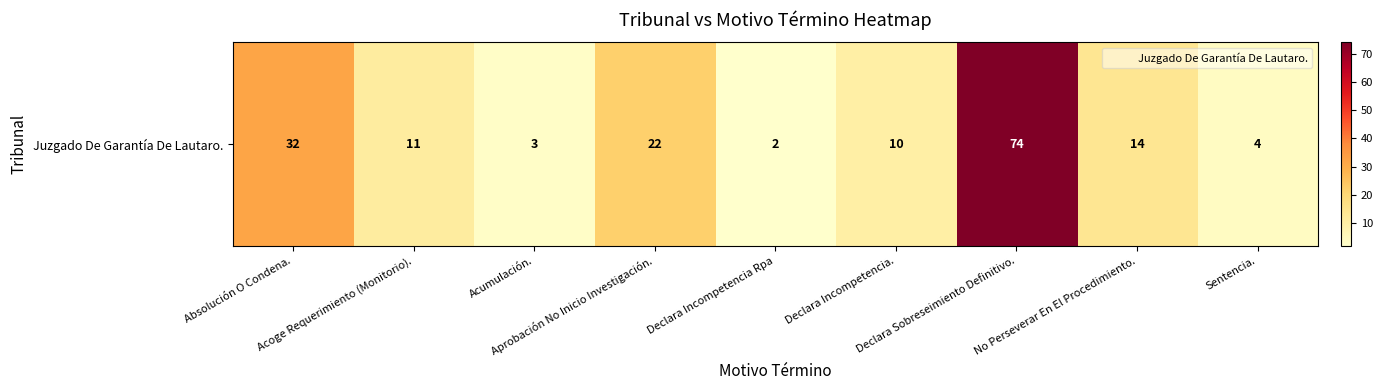

List the labels in order of value, smallest first.

Declara Incompetencia Rpa, Acumulación., Sentencia., Declara Incompetencia., Acoge Requerimiento (Monitorio)., No Perseverar En El Procedimiento., Aprobación No Inicio Investigación., Absolución O Condena., Declara Sobreseimiento Definitivo.